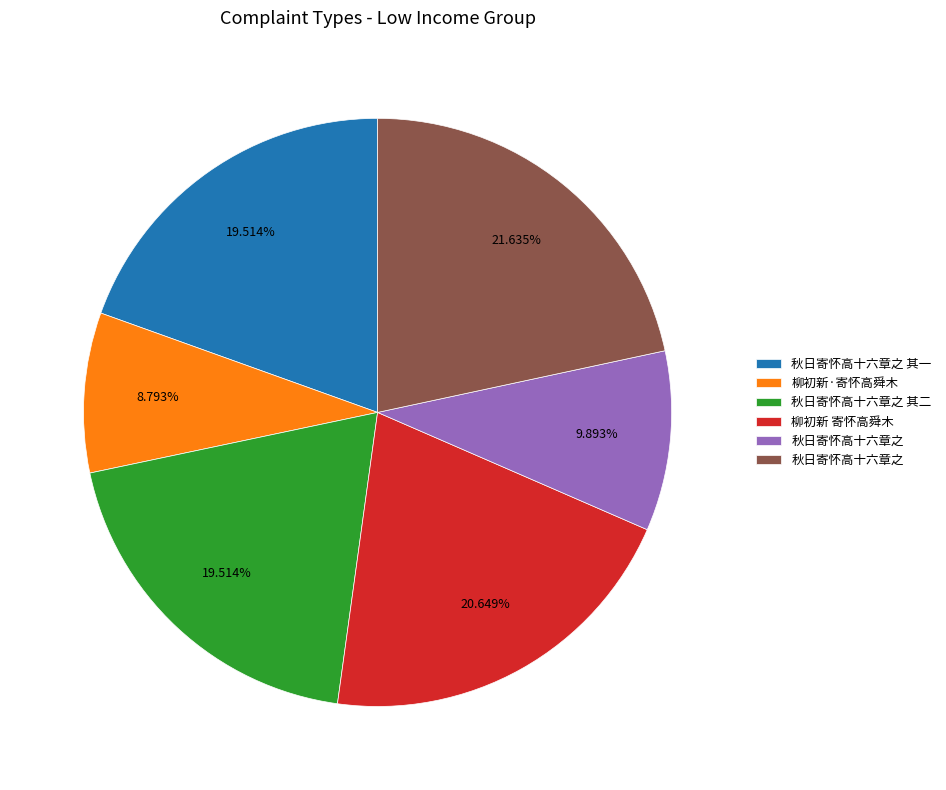

Does any single category account for the majority?

No